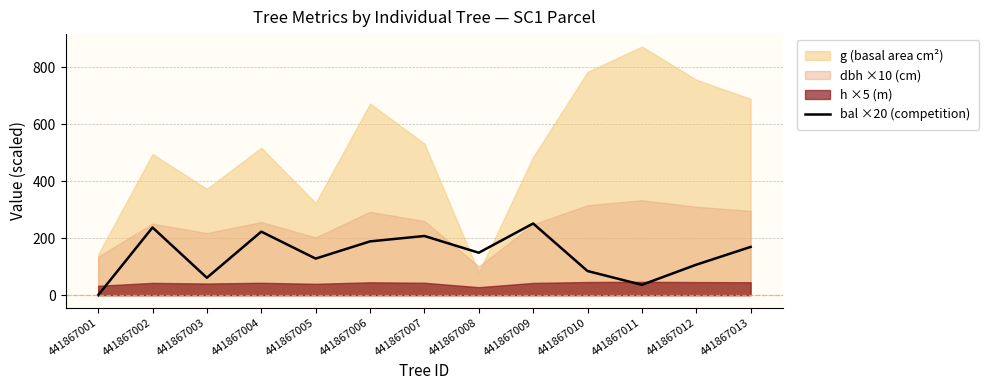

Where does the data first go above 149?

441867002